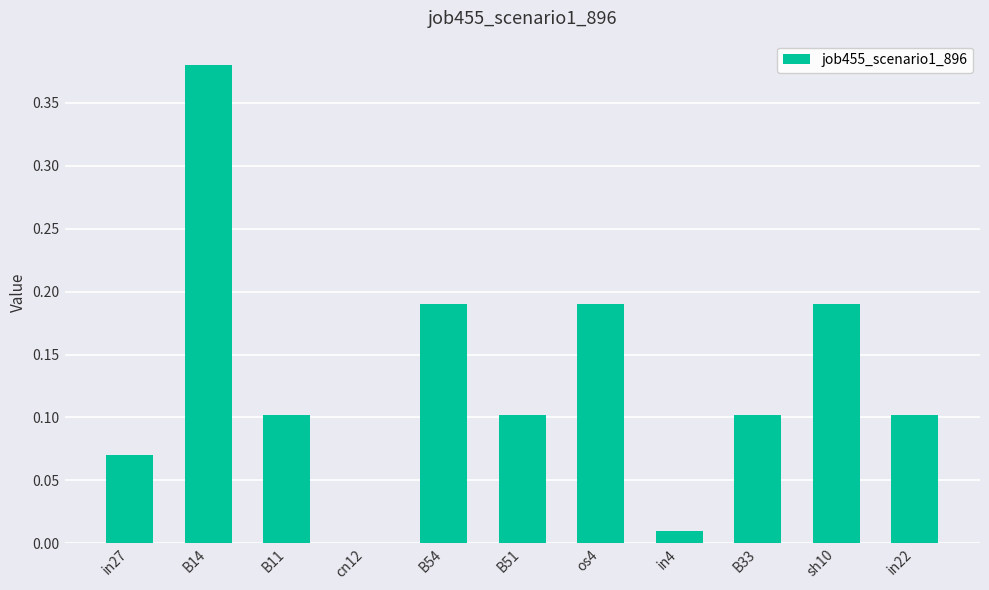

Is it true that the value at B33 is 0.0?

False